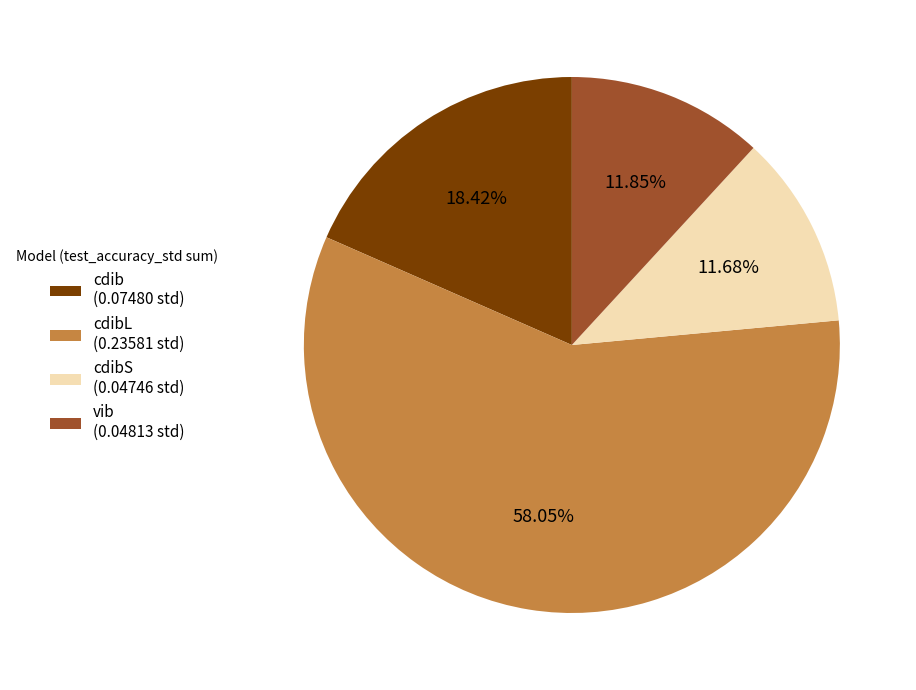

What is the largest slice in the pie chart?

cdibL (0.23581 std)